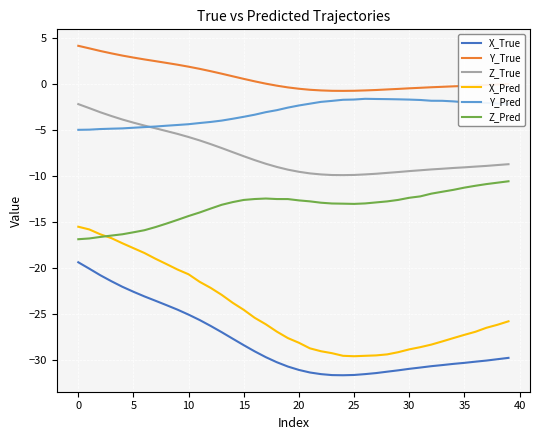

True or false: Y_Pred and Y_True intersect in this chart.

False